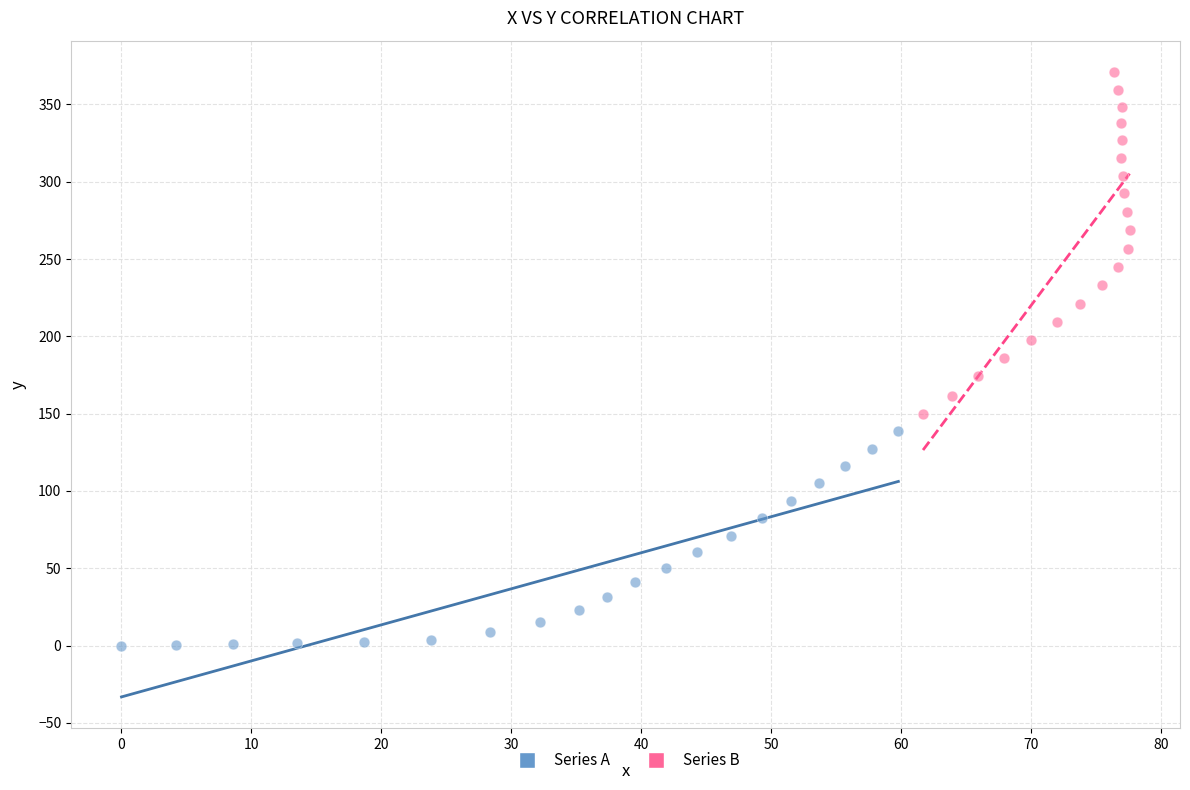

Which series contains the highest Y value?

Series B